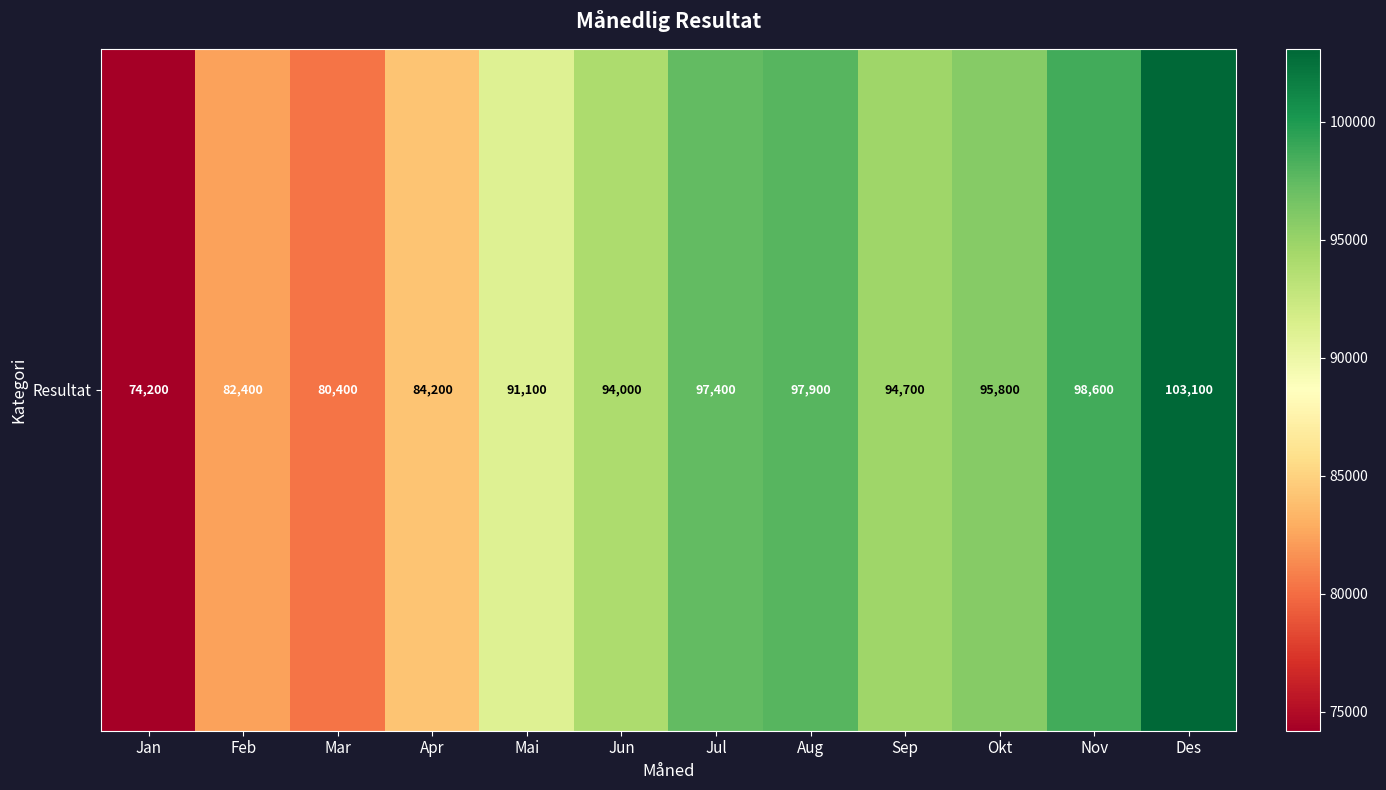

What is the approximate value at Feb?

82400